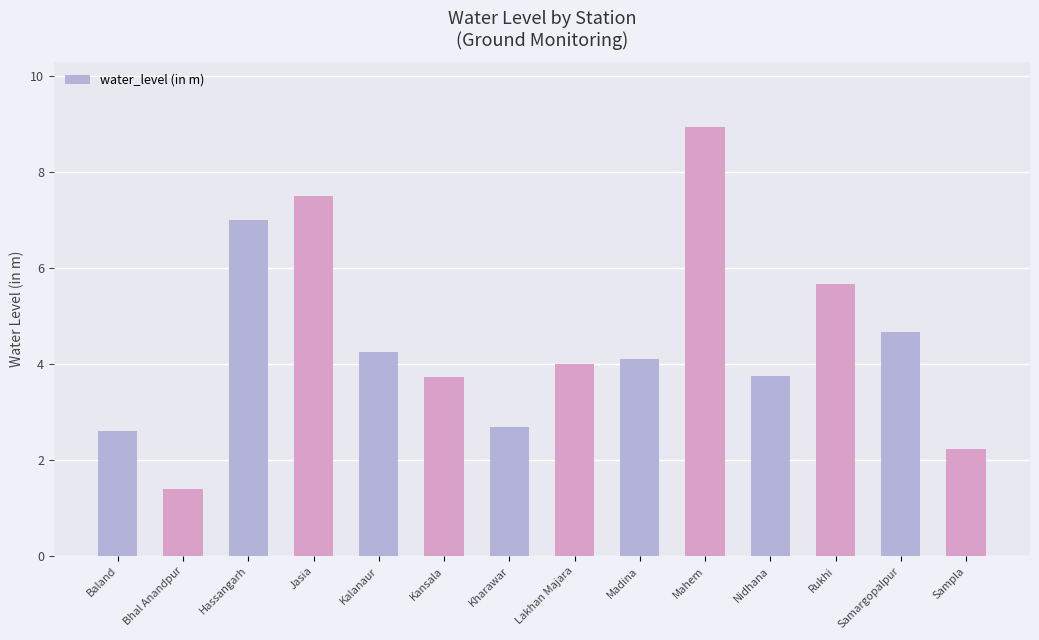

Are the bars horizontal?

No